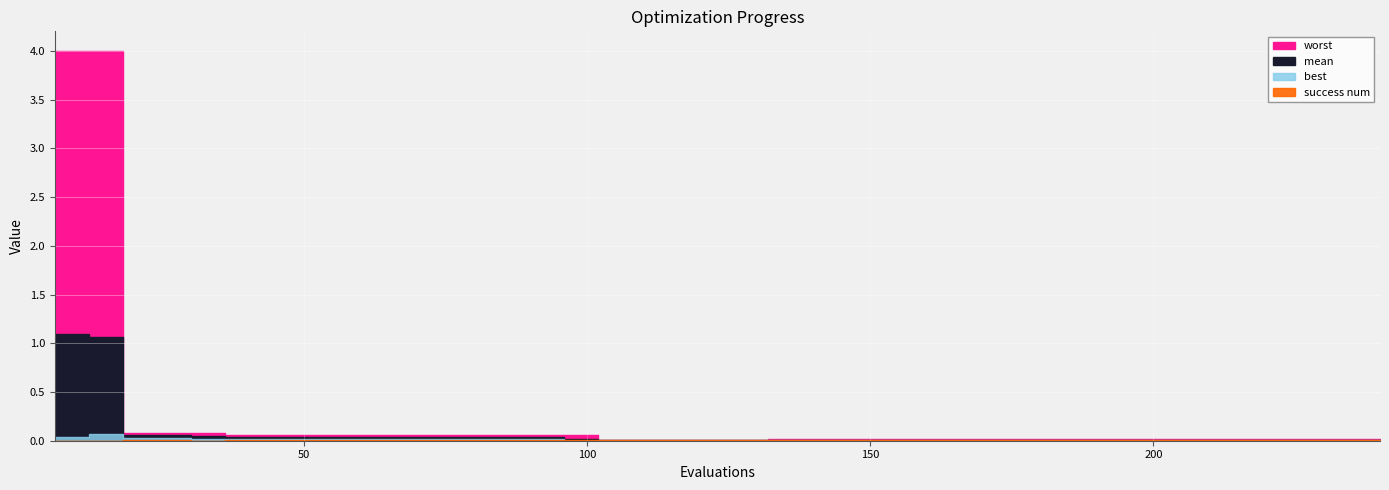

Which category has the highest value across all series?

18